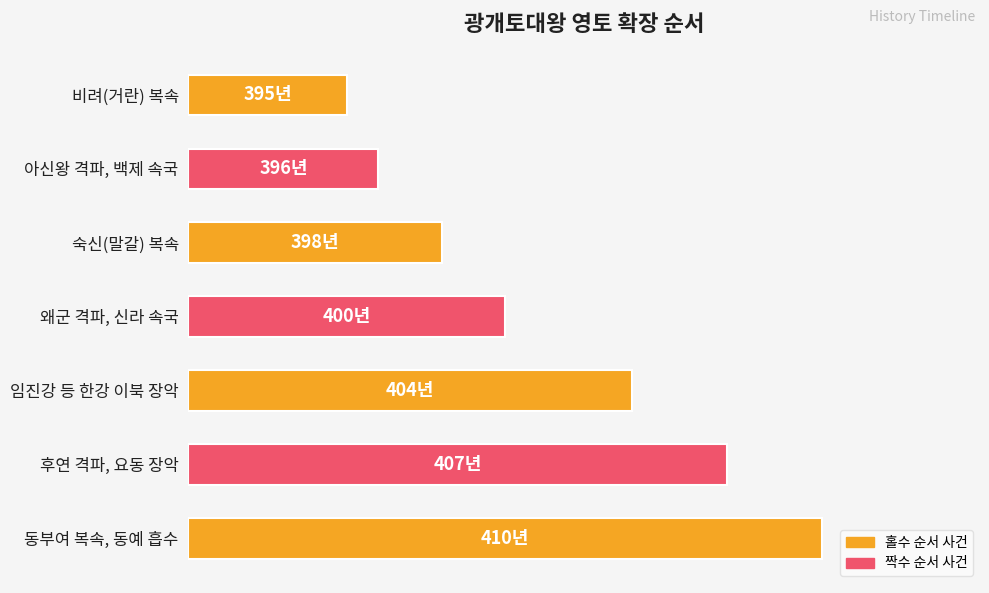

Rank the categories by value from lowest to highest.

비려(거란) 복속, 아신왕 격파, 백제 속국, 숙신(말갈) 복속, 왜군 격파, 신라 속국, 임진강 등 한강 이북 장악, 후연 격파, 요동 장악, 동부여 복속, 동예 흡수